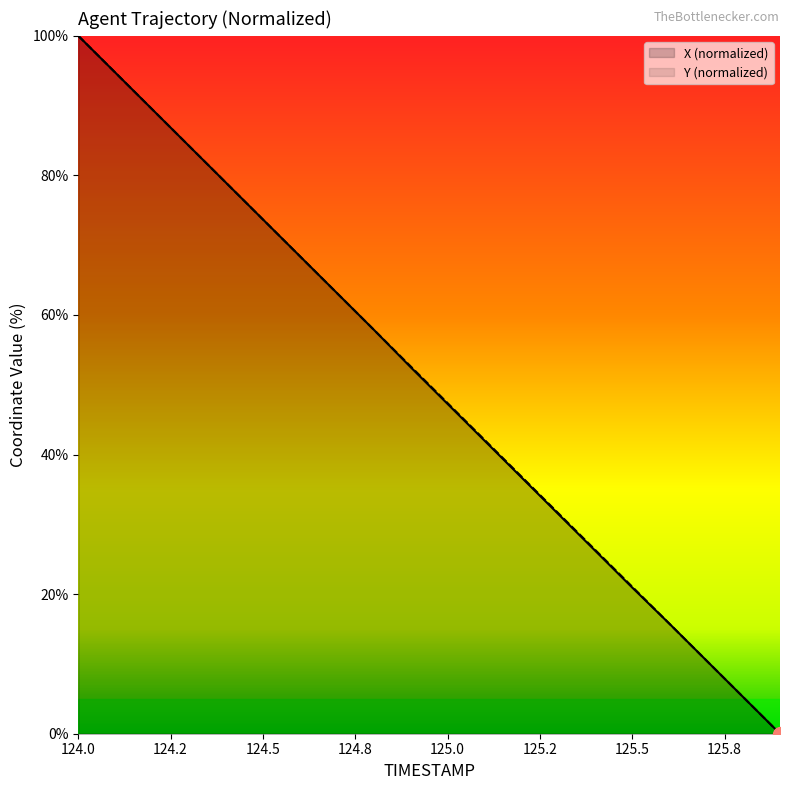

What is the total value across all series at 125.7?

21.1